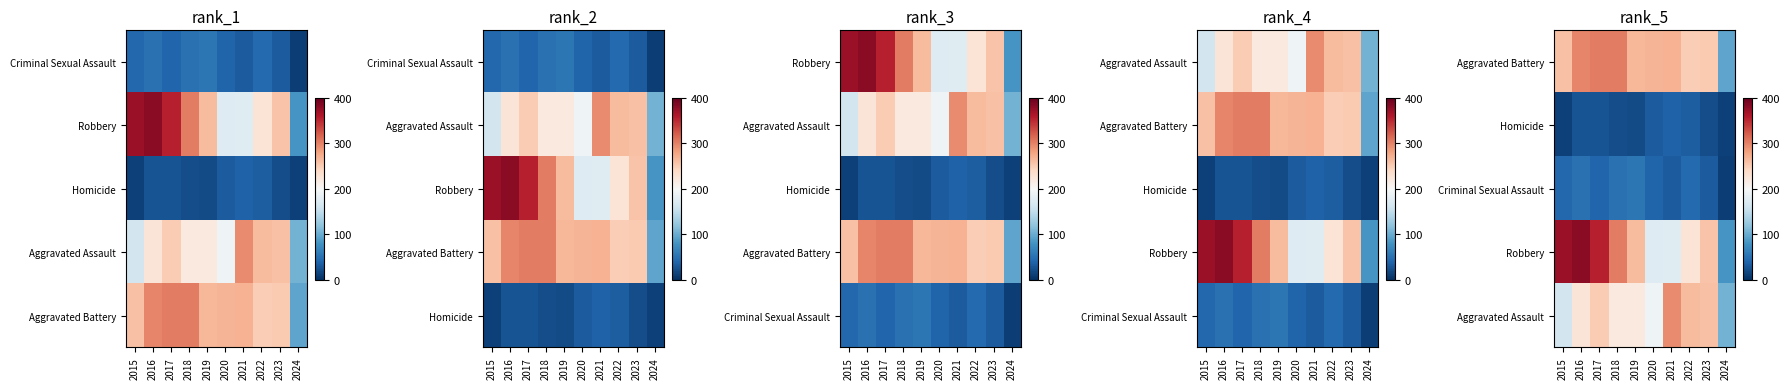

Which label corresponds to the smallest value in the chart?

2024